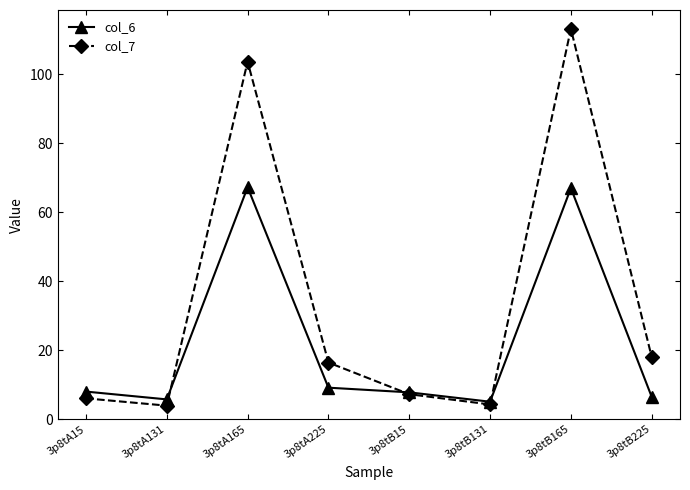

After their last crossing, which series has the higher values: col_6 or col_7?

col_7